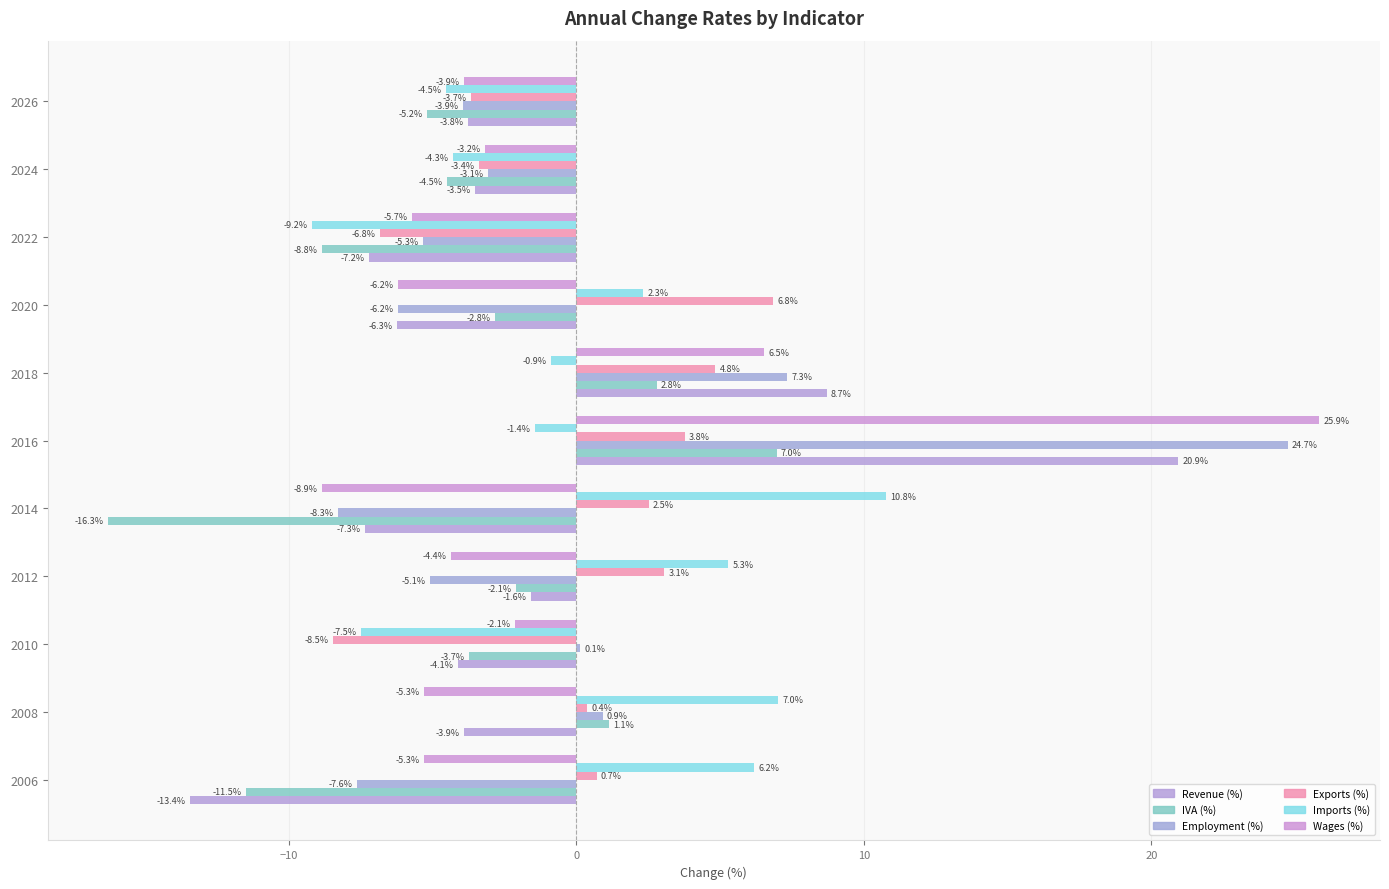

How many values in the IVA (%) series exceed -3?

5